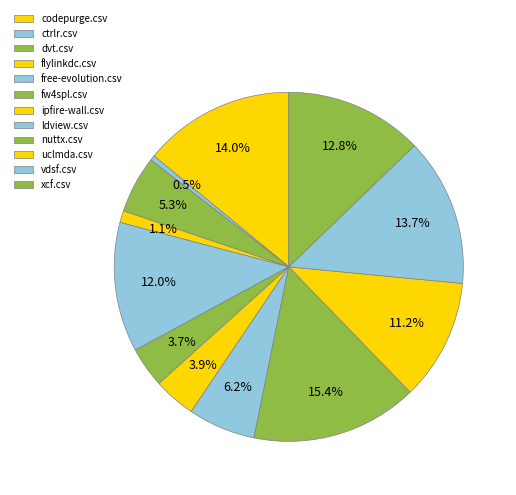

True or false: xcf.csv accounts for 13% of the total.

True